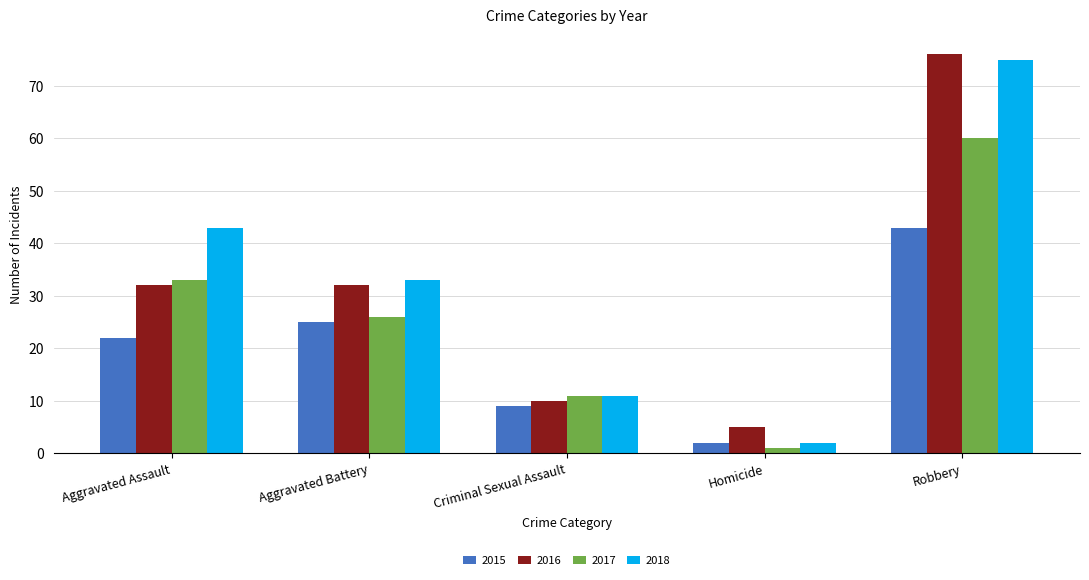

The value of 2016 at Robbery is 76. True or false?

True